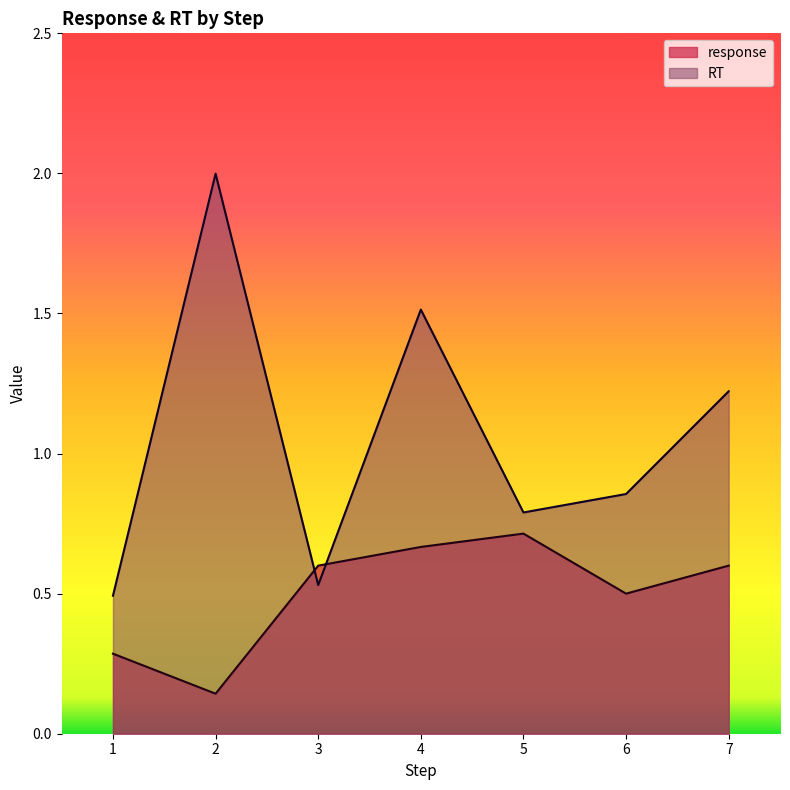

Reading left to right, what are all the values shown in this chart?

response: 0.3	0.1	0.6	0.7	0.7	0.5	0.6
RT: 0.5	2.0	0.5	1.5	0.8	0.9	1.2